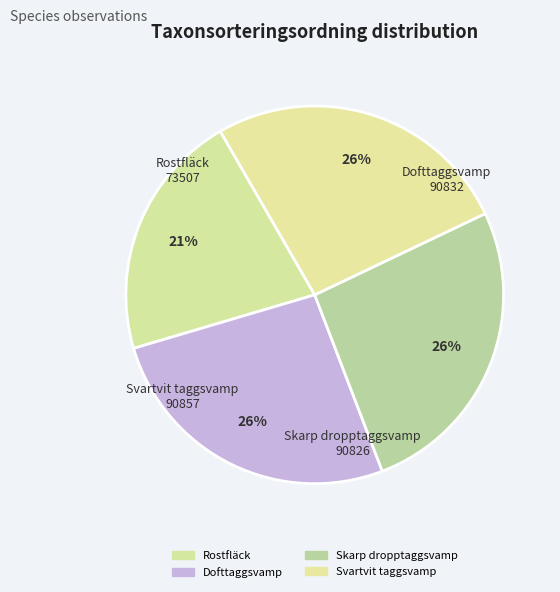

How many slices are in this pie chart?

4